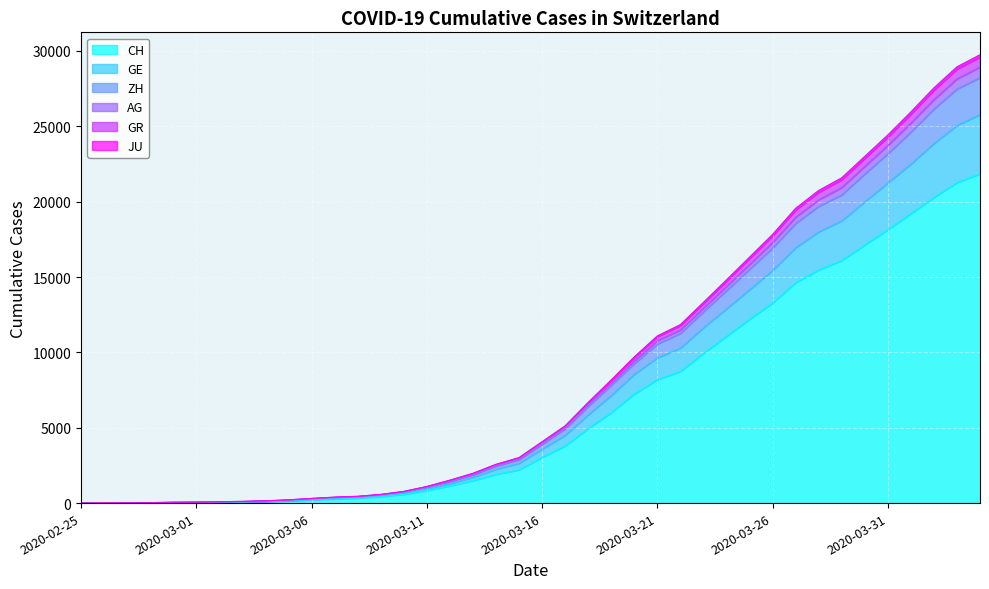

At how many categories does at least one series exceed 8924?

16